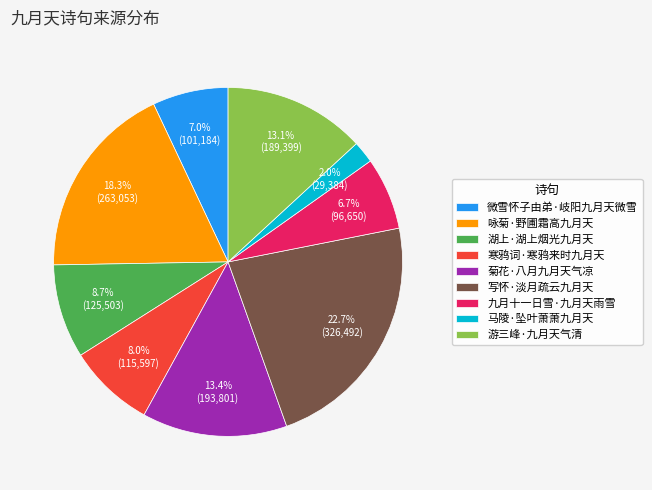

How many segments does this pie chart have?

9